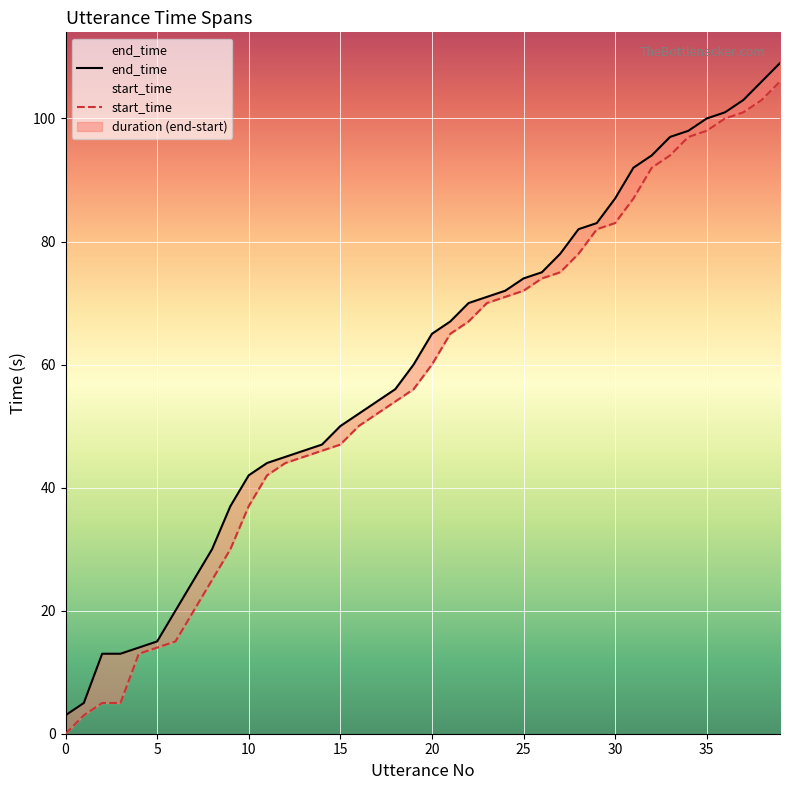

What is the average value of the start_time series?

57